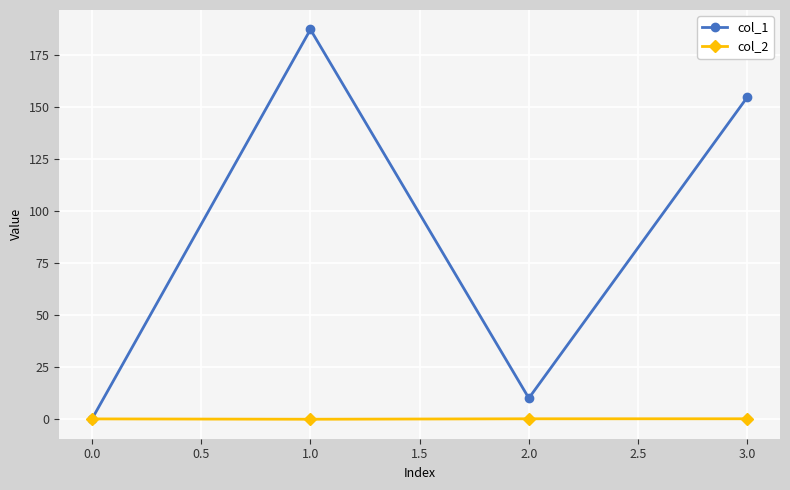

How many distinct data groups are displayed?

2